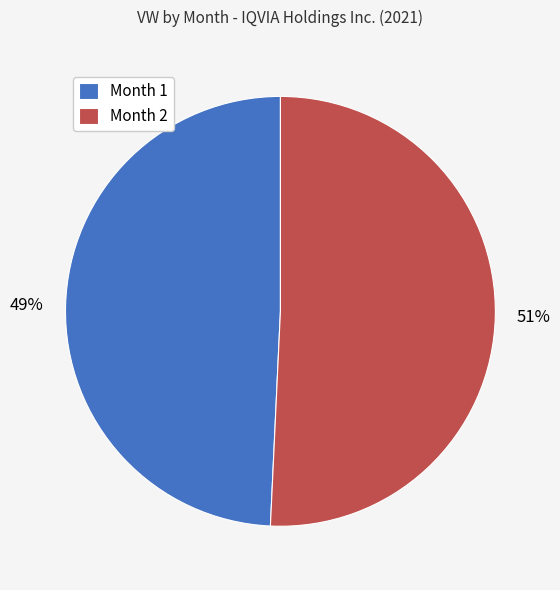

Does any single category account for the majority?

Yes